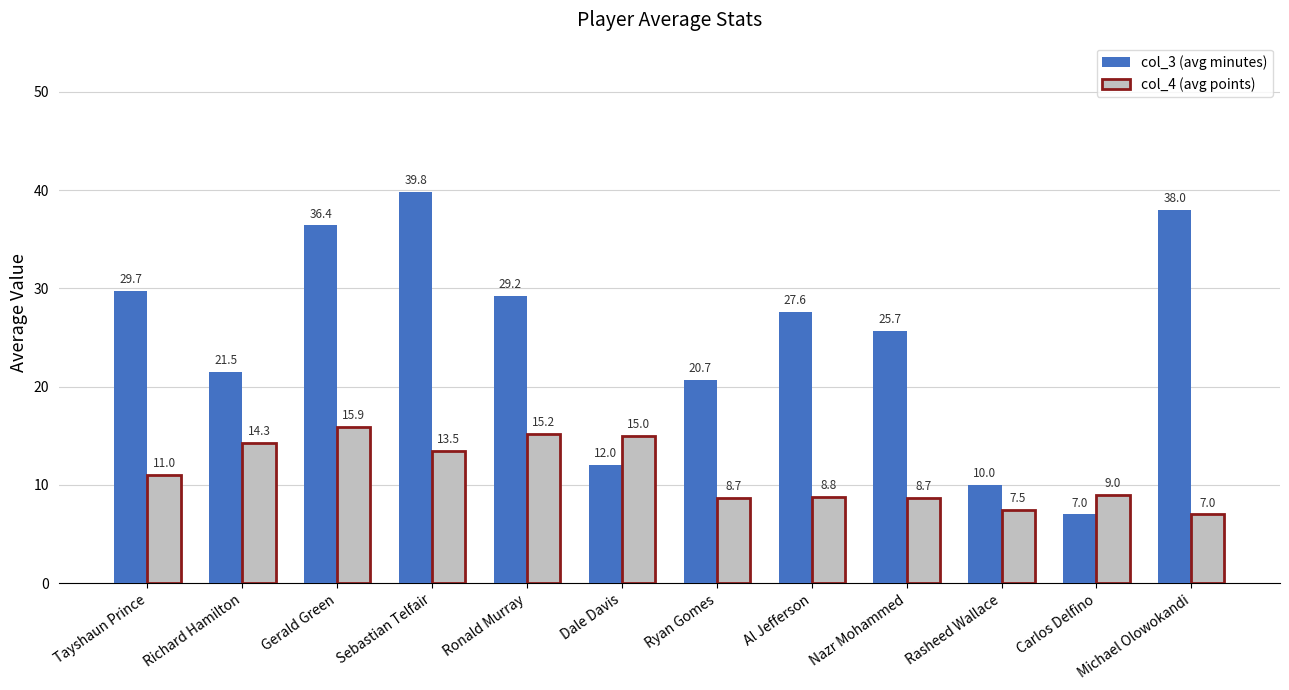

List the series in order of their peak value, highest first.

col_3 (avg minutes), col_4 (avg points)